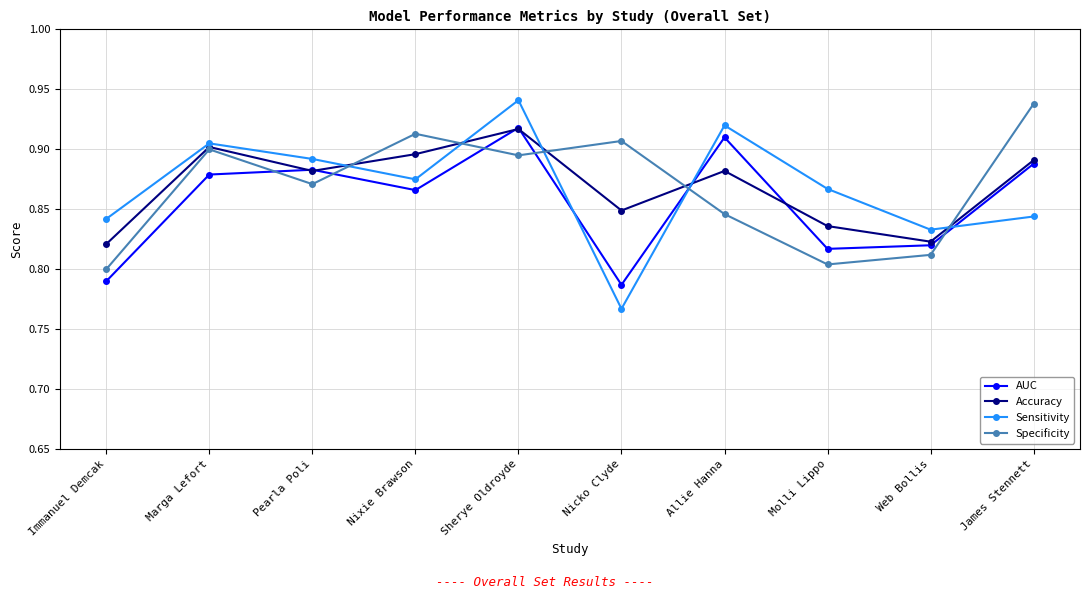

How many Sensitivity values are between 0 and 1?

10